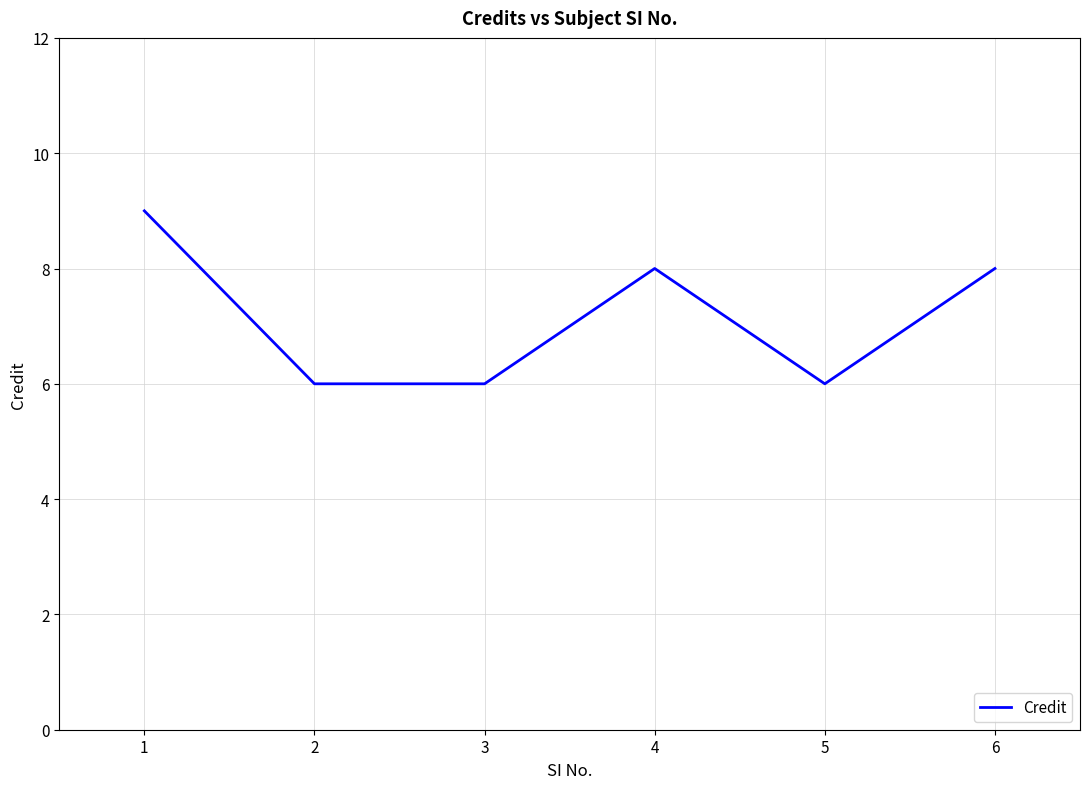

What is the minimum value shown in the chart?

6